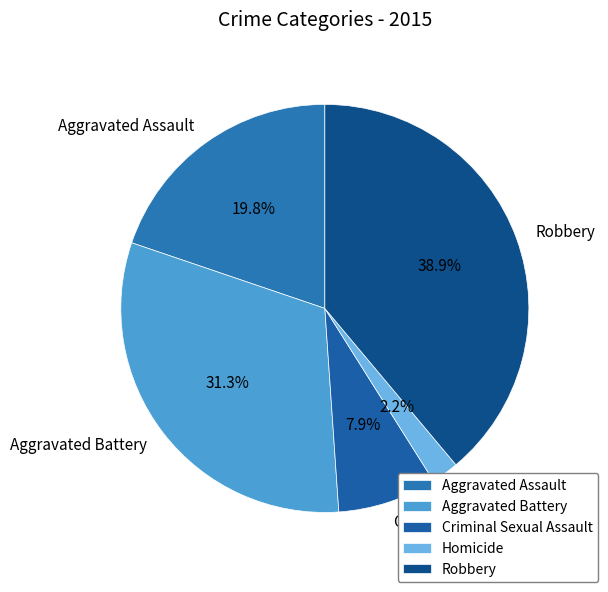

To the nearest percent, what percentage of the pie is Aggravated Assault?

20%